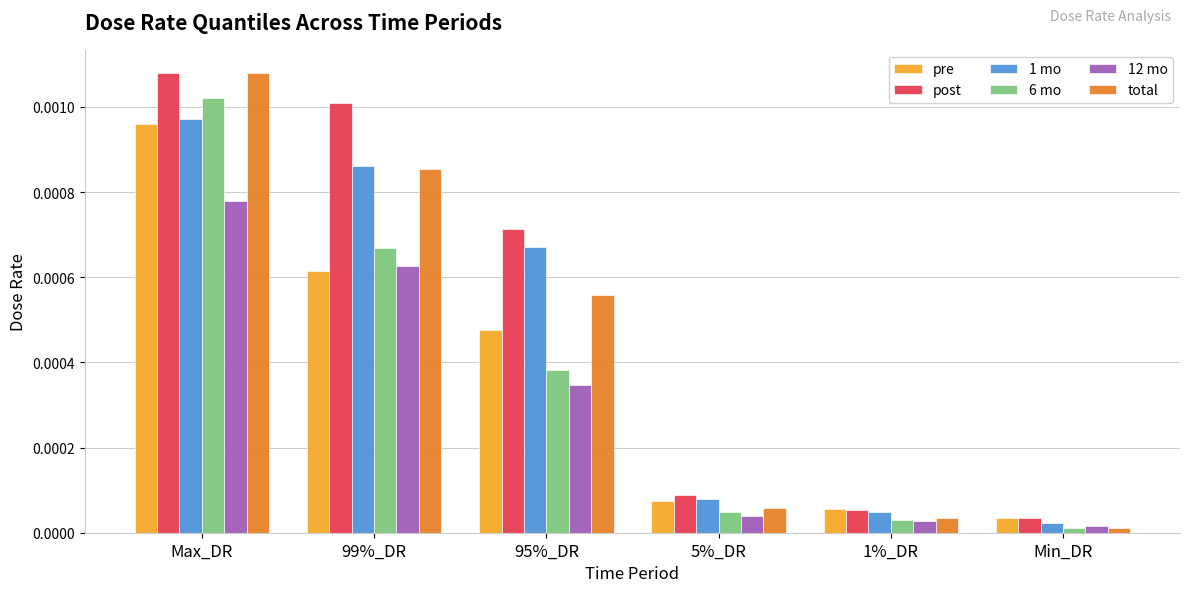

At which category is the sum across all series the highest?

Max_DR